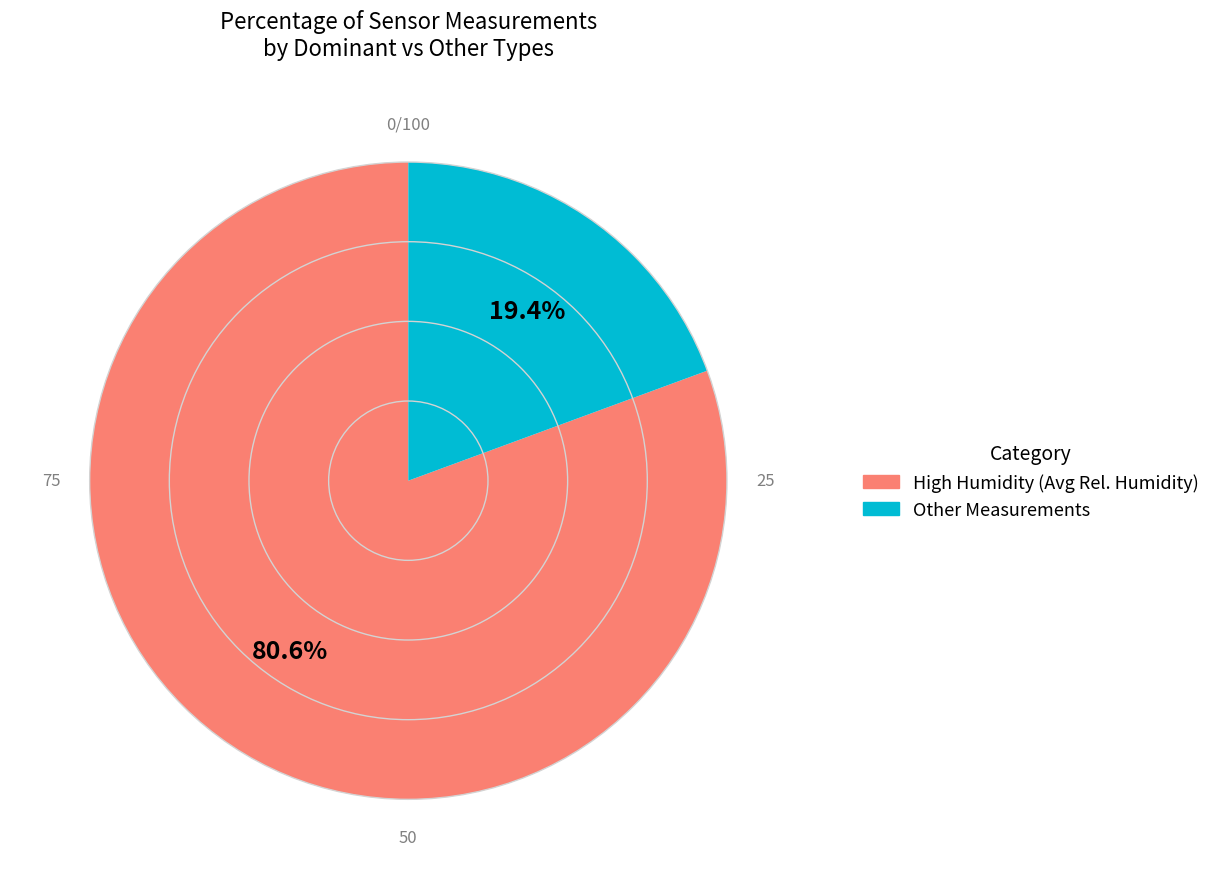

Is there any slice that represents more than half of the pie?

Yes